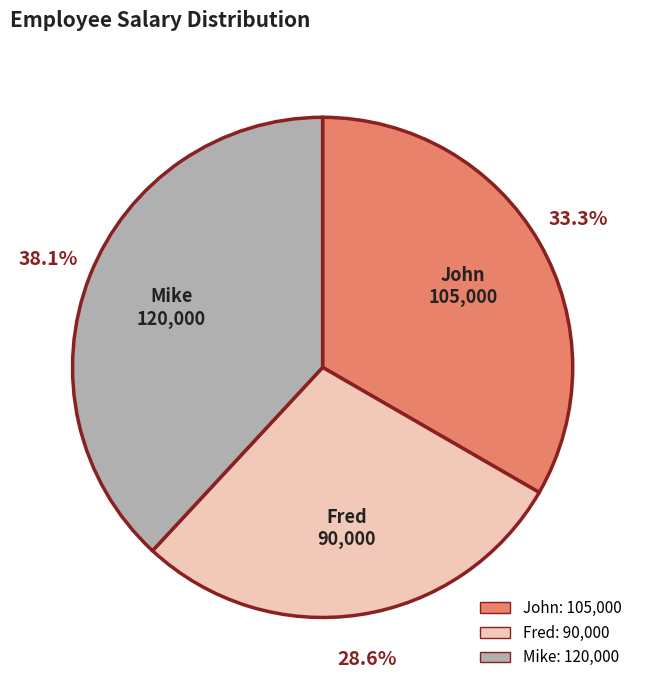

To the nearest percent, what is the combined percentage of Mike and John?

71%